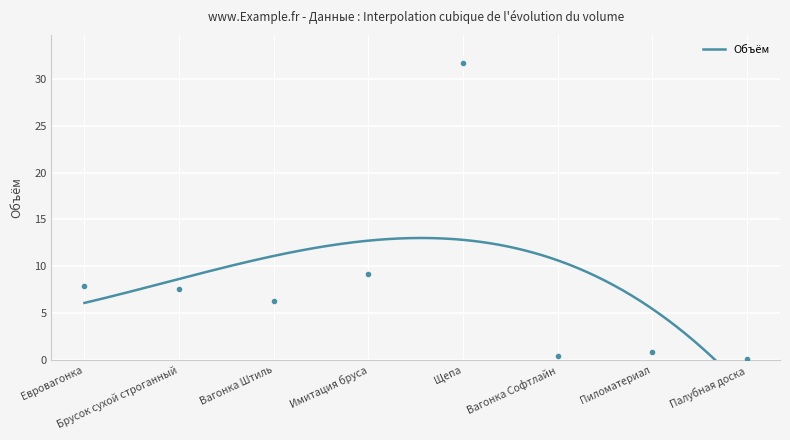

The value at Вагонка Софтлайн is 0.5. True or false?

True